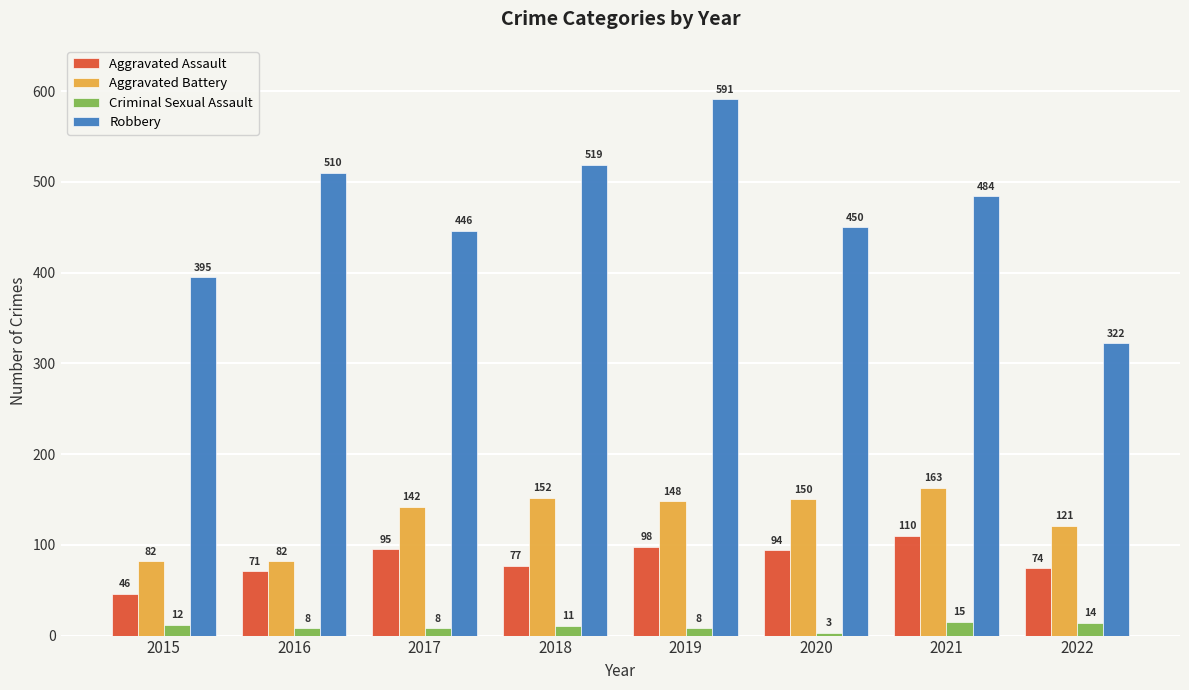

Which label corresponds to the largest value in the chart?

2019